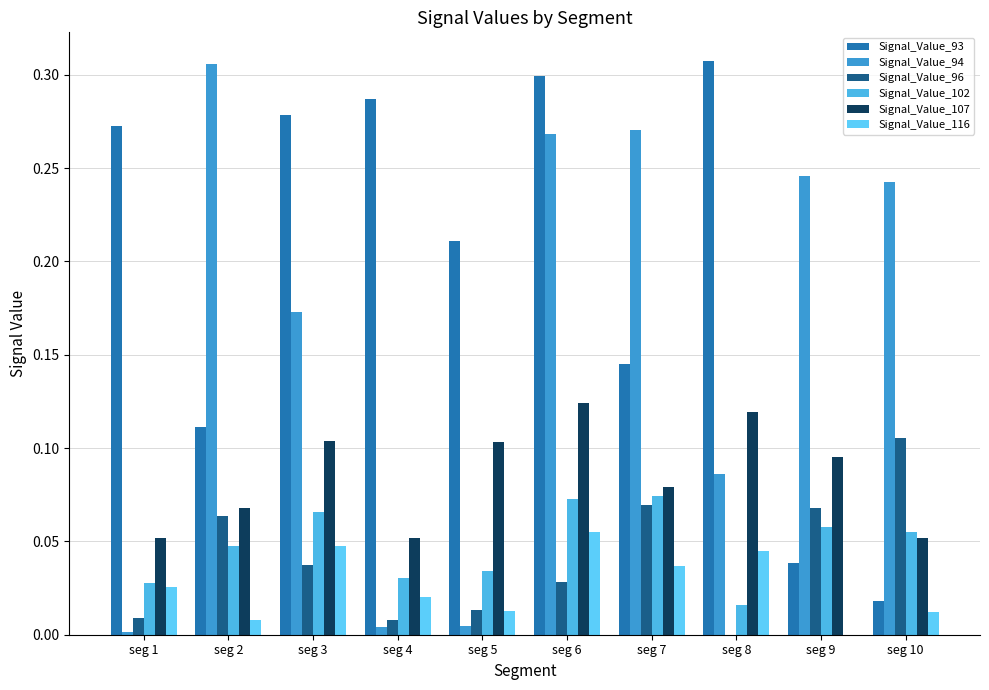

How many series are shown in this chart?

6